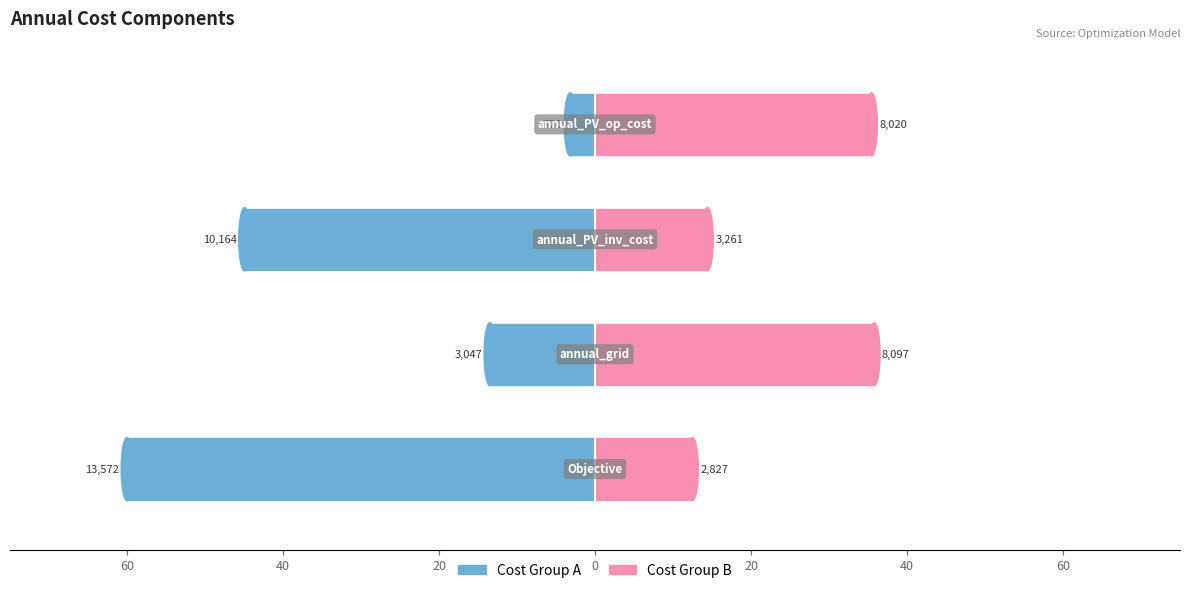

How many groups of bars are there?

4